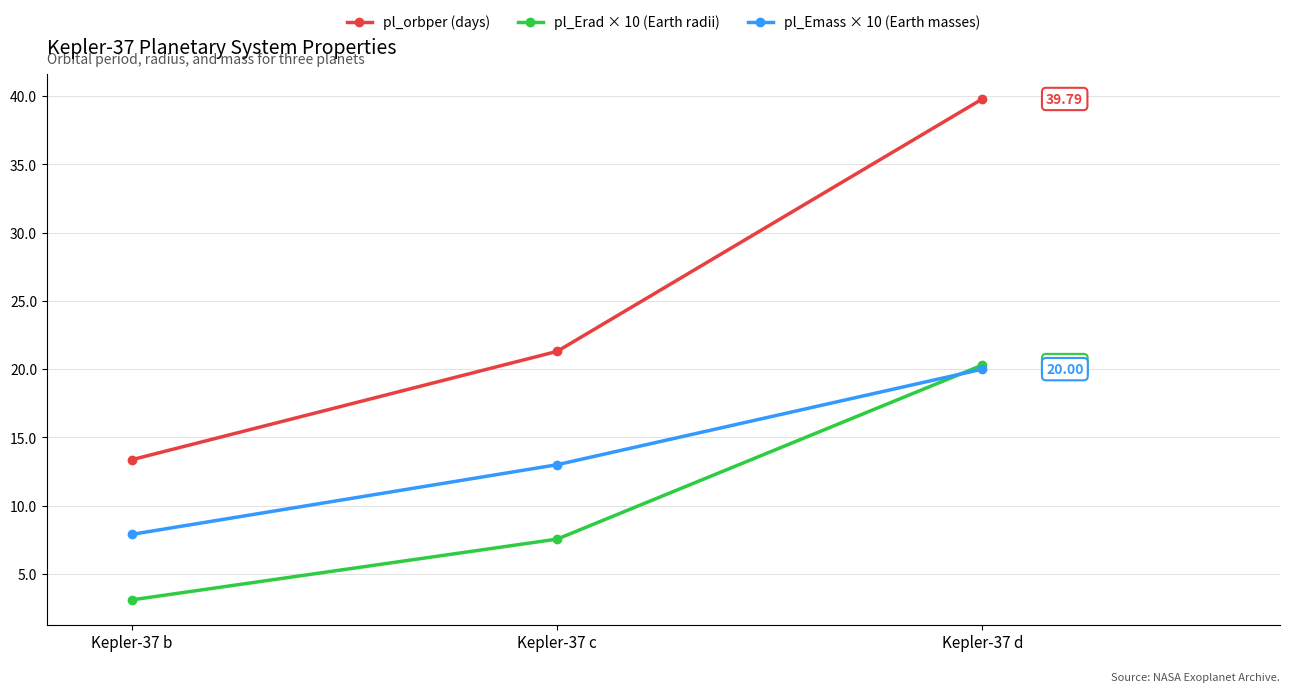

At which category is the sum across all series the highest?

Kepler-37 d